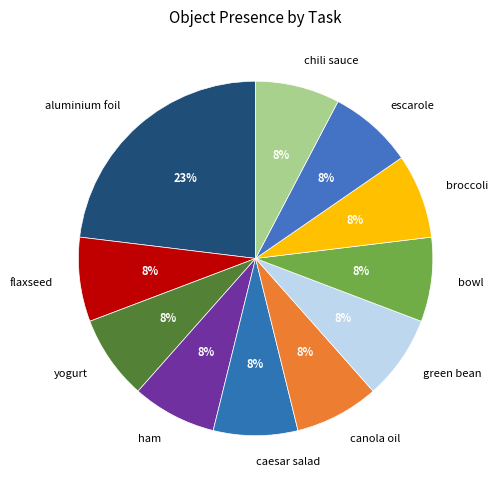

True or false: aluminium foil accounts for 23% of the total.

True